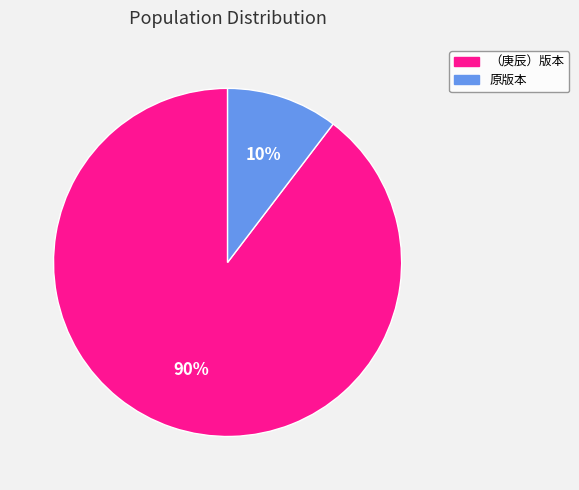

To the nearest percent, what is the average slice percentage?

50%